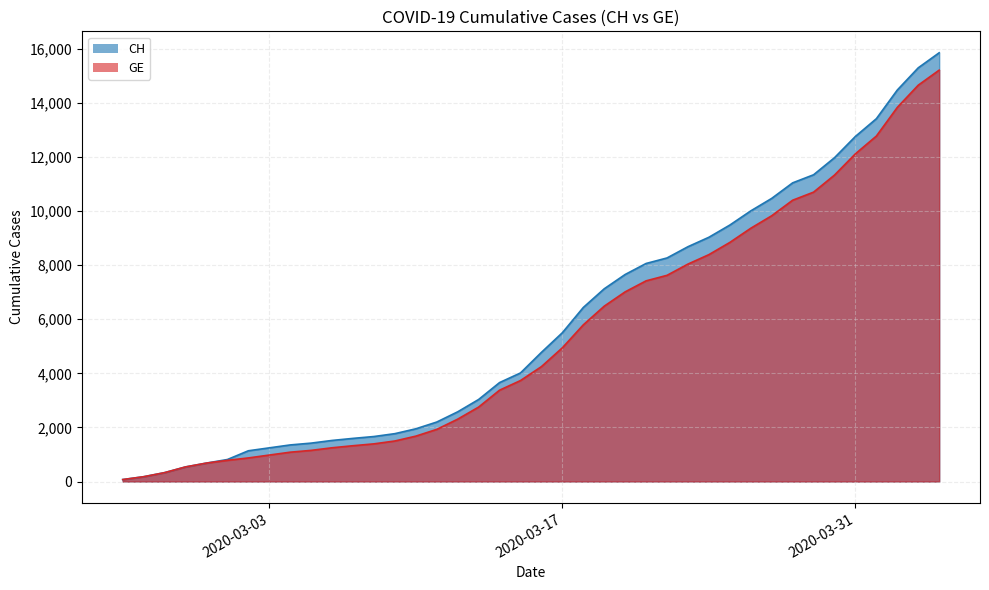

The value of GE at 2020-03-03 is 979. True or false?

True